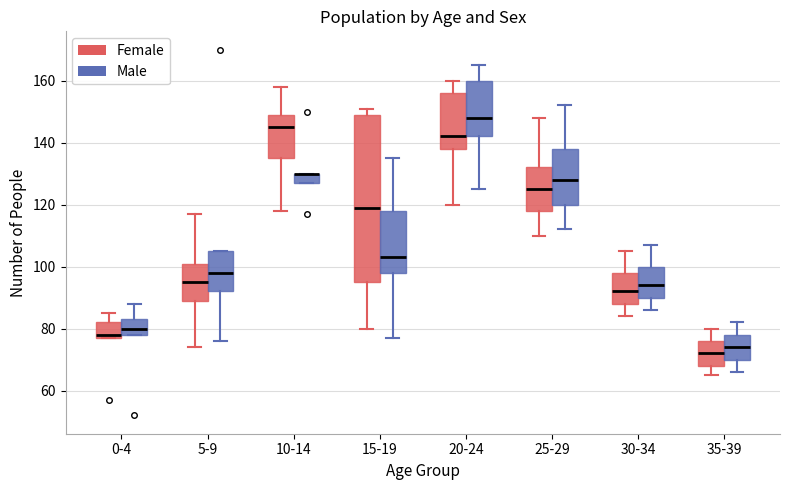

Reading left to right, transcribe this box plot: for each box, give where its median line is, the range the box spans, and where its two whiskers end, as read against the y-axis. The values are not printed on the chart, so give them approximately, as read against the axis.

0-4 (Female): median 78 (just above the box's lower edge), box 78 to 82, whiskers 78 to 86
0-4 (Male): median 80, box 78 to 84, whiskers 78 to 88
5-9 (Female): median 96, box 90 to 102, whiskers 74 to 118
5-9 (Male): median 98, box 92 to 106, whiskers 76 to 106
10-14 (Female): median 146, box 136 to 150, whiskers 118 to 158
10-14 (Male): median 130 (drawn on the box's upper edge), box 128 to 130, whiskers 128 to 130
15-19 (Female): median 120, box 96 to 150, whiskers 80 to 152
15-19 (Male): median 104, box 98 to 118, whiskers 78 to 136
20-24 (Female): median 142, box 138 to 156, whiskers 120 to 160
20-24 (Male): median 148, box 142 to 160, whiskers 126 to 166
25-29 (Female): median 126, box 118 to 132, whiskers 110 to 148
25-29 (Male): median 128, box 120 to 138, whiskers 112 to 152
30-34 (Female): median 92, box 88 to 98, whiskers 84 to 106
30-34 (Male): median 94, box 90 to 100, whiskers 86 to 108
35-39 (Female): median 72, box 68 to 76, whiskers 66 to 80
35-39 (Male): median 74, box 70 to 78, whiskers 66 to 82